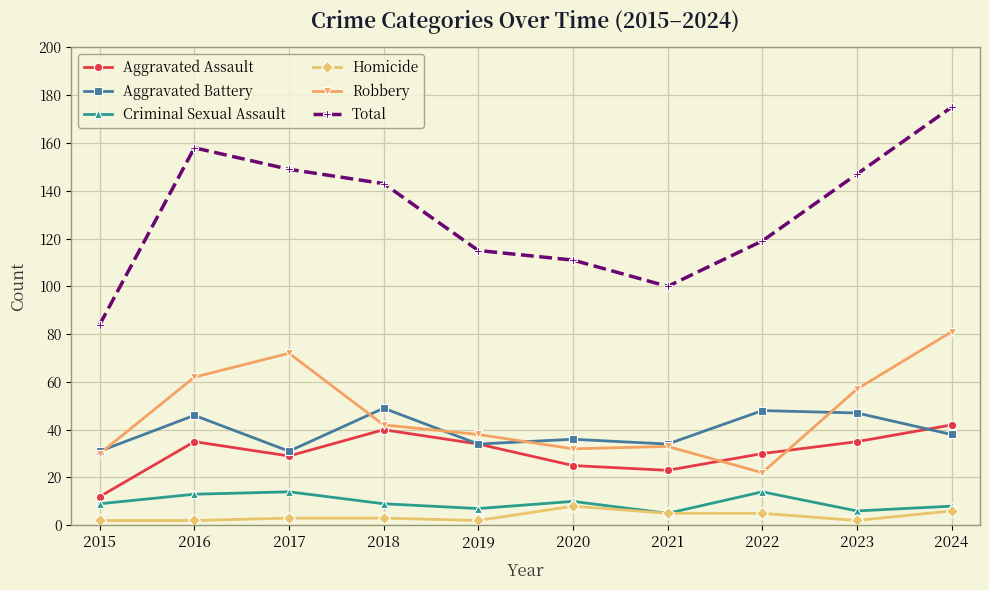

What is the approximate value of Total at 2016?

158